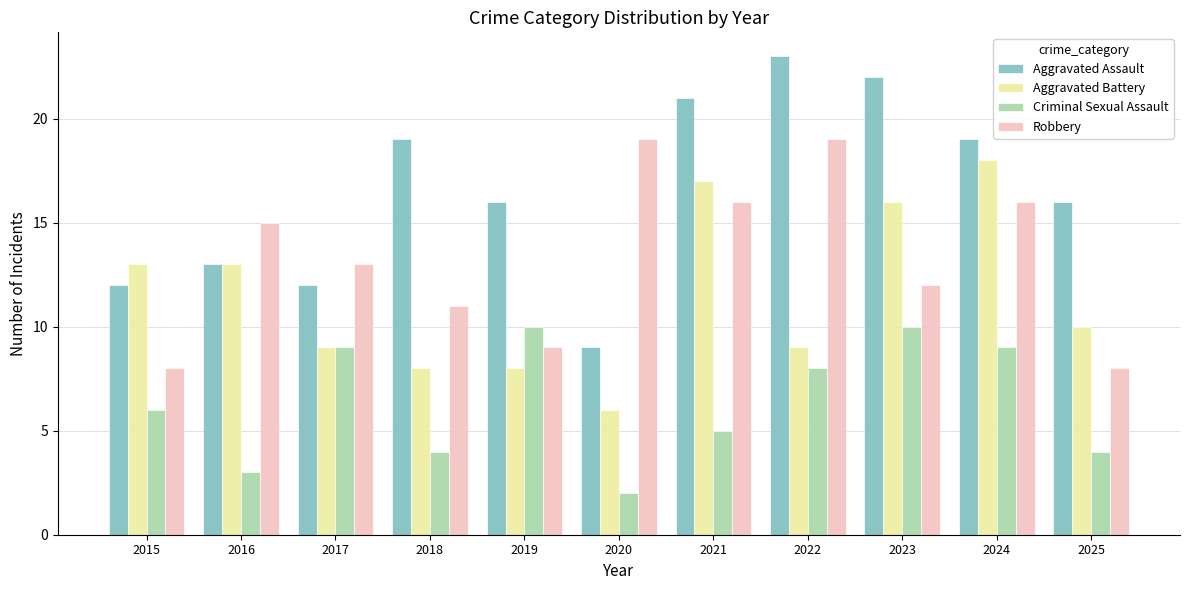

What is the spread (max minus min) of values at 2016?

12